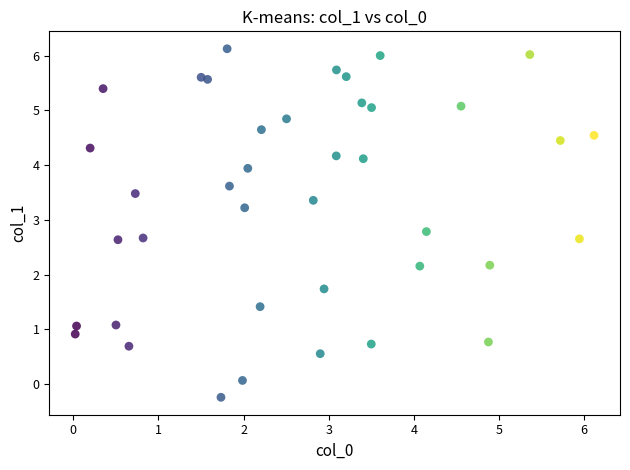

What is the range of Y values (max minus min)?

6.4